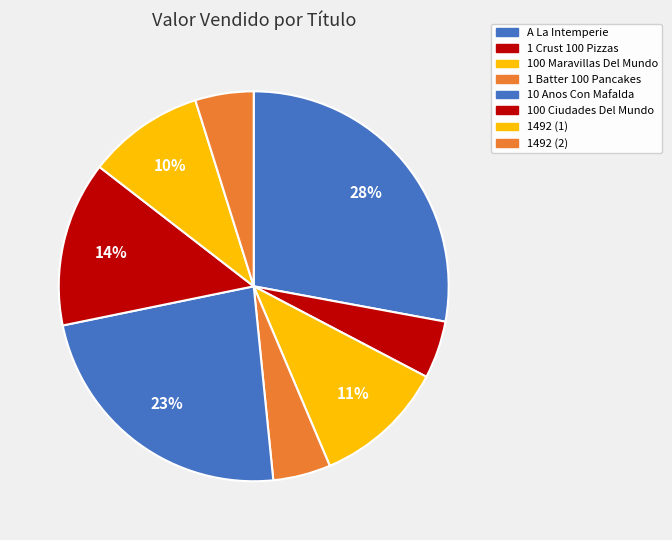

Which slice is the smallest?

1 Crust 100 Pizzas